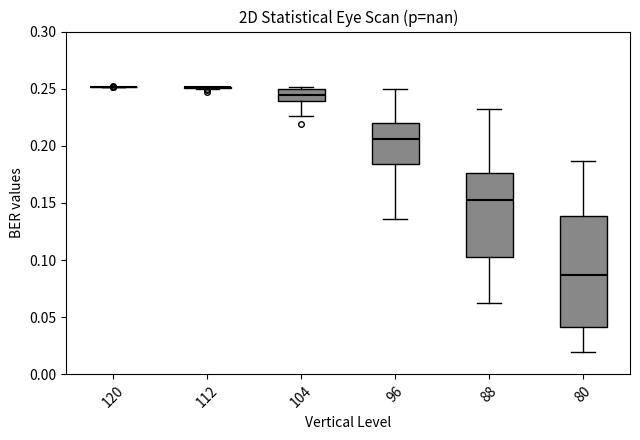

Where is the upper edge of the box at x = 80 on the y-axis? The values are not printed on the chart, so give them approximately, as read against the axis.

0.140